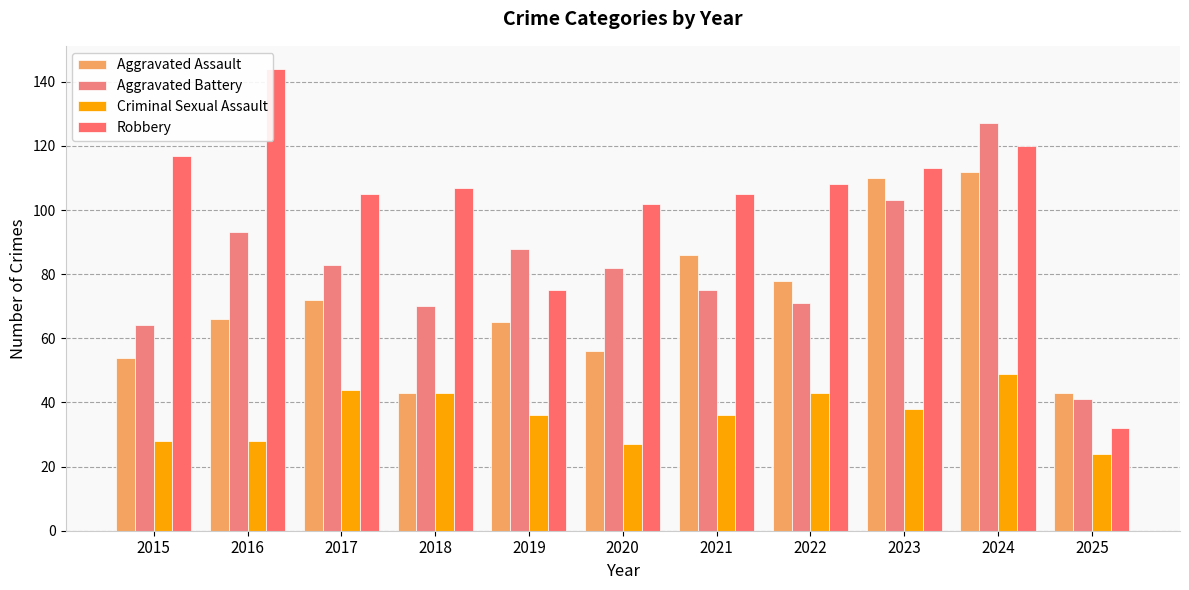

Which series has the largest total across all categories?

Robbery